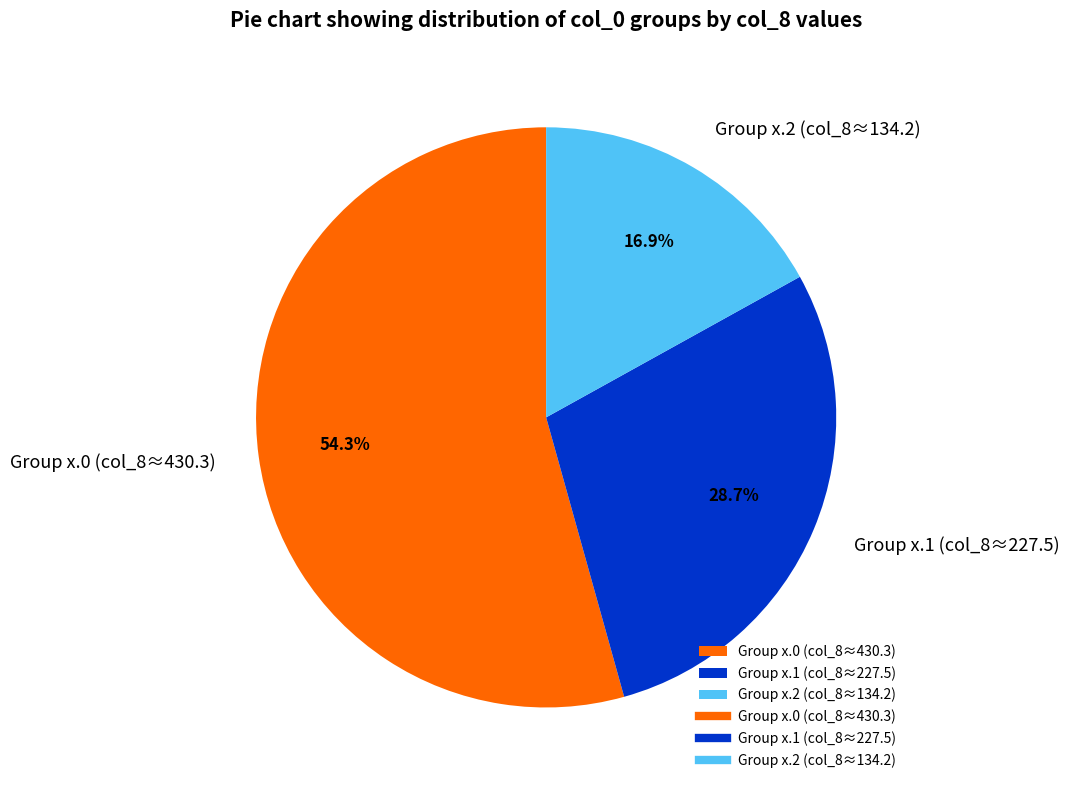

Rank the categories by value from highest to lowest.

Group x.0 (col_8≈430.3), Group x.1 (col_8≈227.5), Group x.2 (col_8≈134.2)